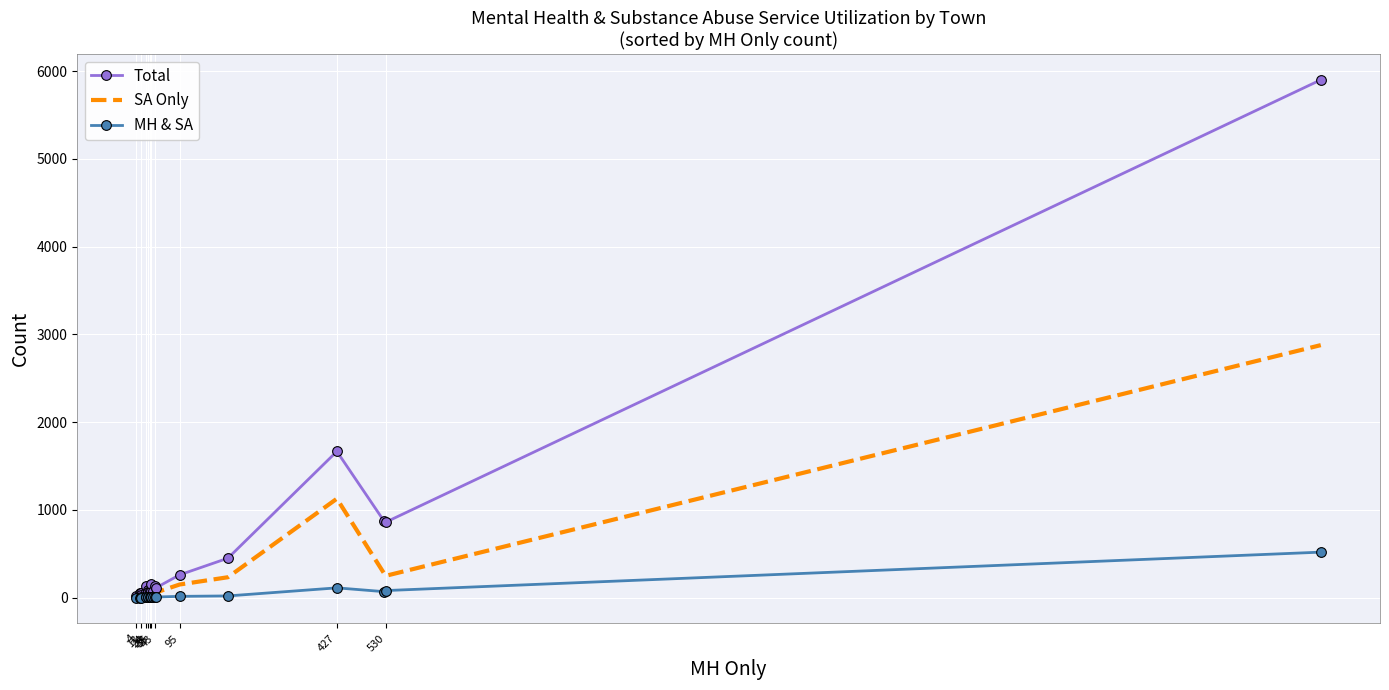

Rank the series at 13 from highest to lowest value.

Total, SA Only, MH & SA